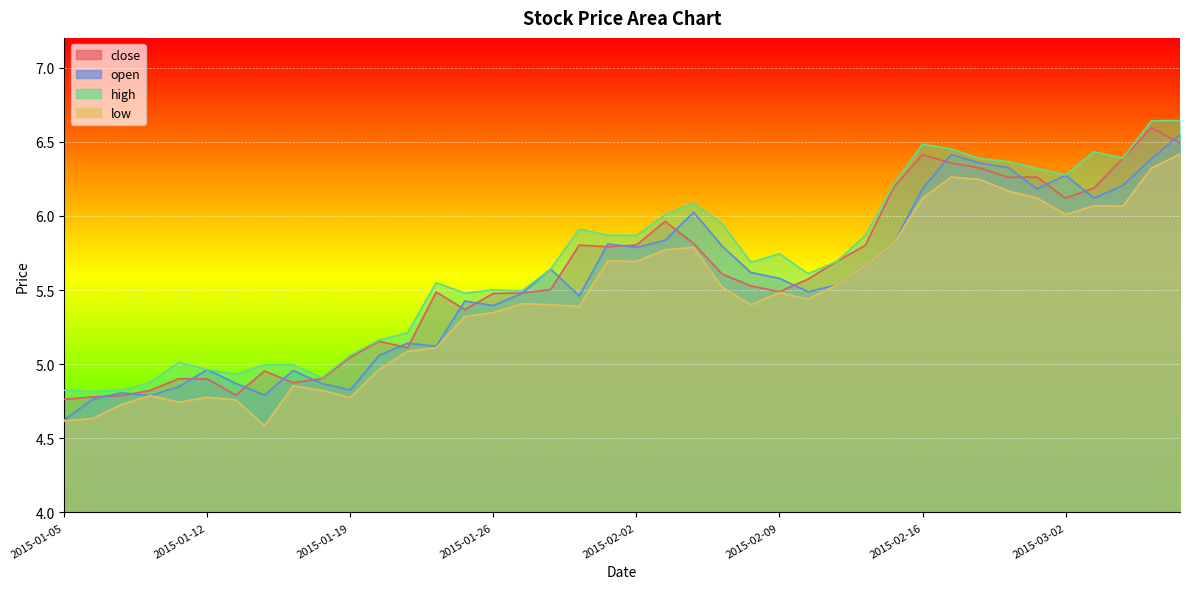

The close series shows 6.4 at 2015-02-16. True or false?

True